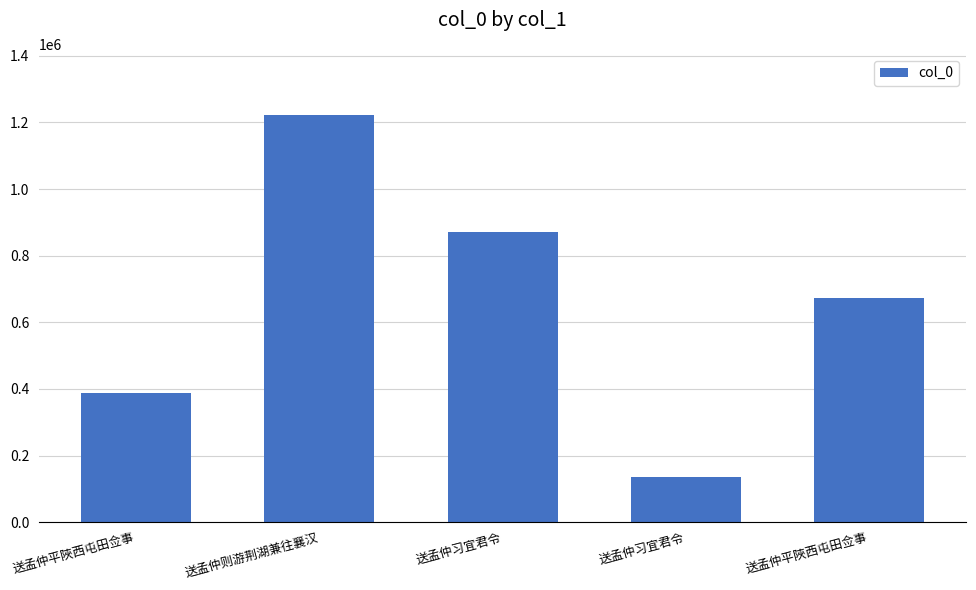

How many bars are there in total?

5